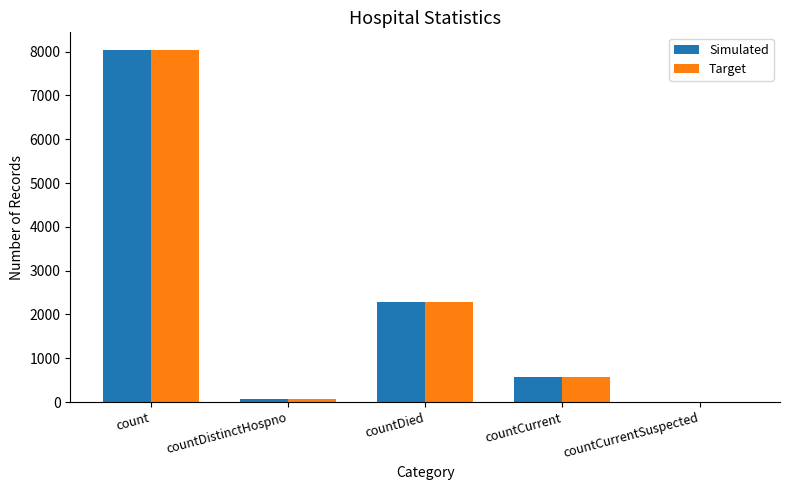

What is the sum of all Simulated values?

10979